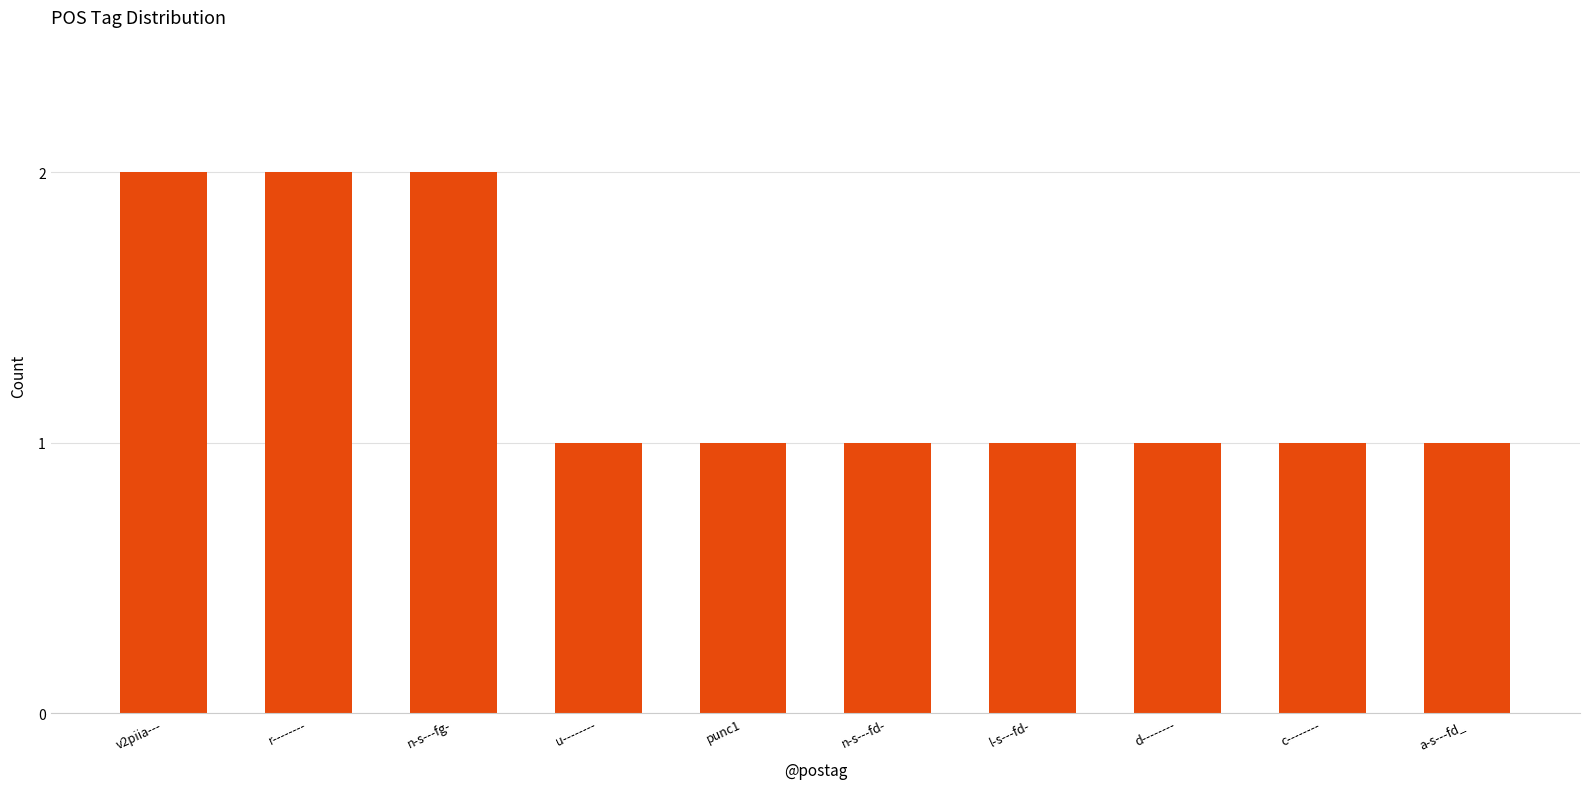

What is the sum of all values?

13